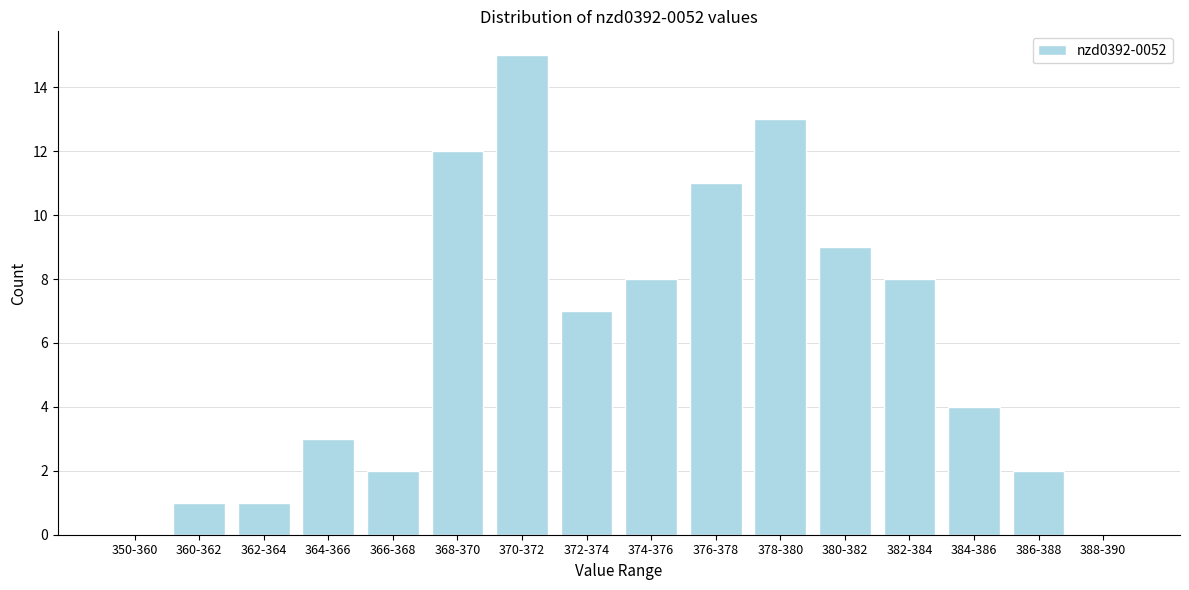

Reading right to left, what are all the values shown in this chart?

388-390=0	386-388=2	384-386=4	382-384=8	380-382=9	378-380=13	376-378=11	374-376=8	372-374=7	370-372=15	368-370=12	366-368=2	364-366=3	362-364=1	360-362=1	350-360=0